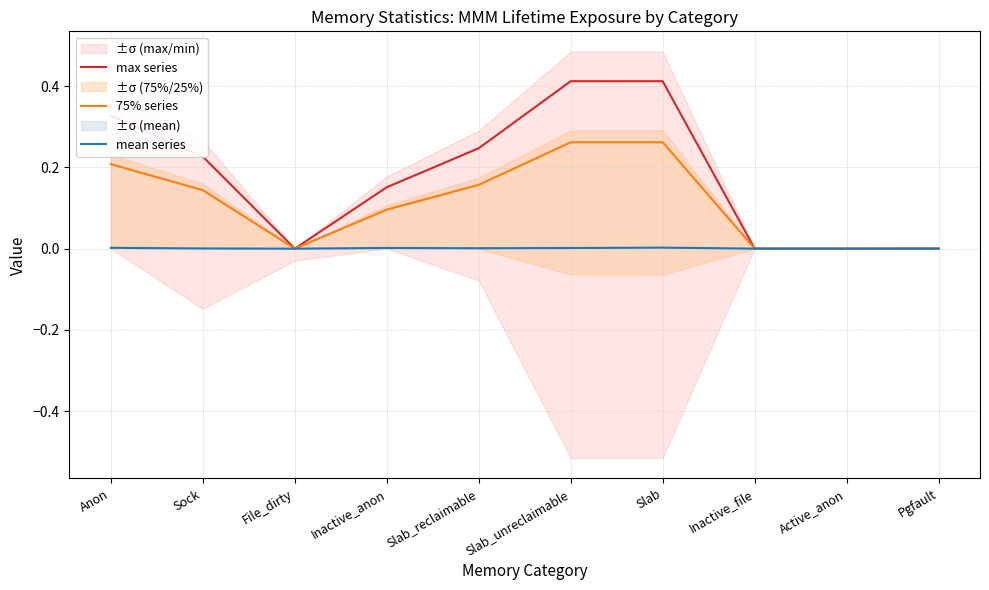

Which series changed the most between Anon and Slab_unreclaimable?

max series